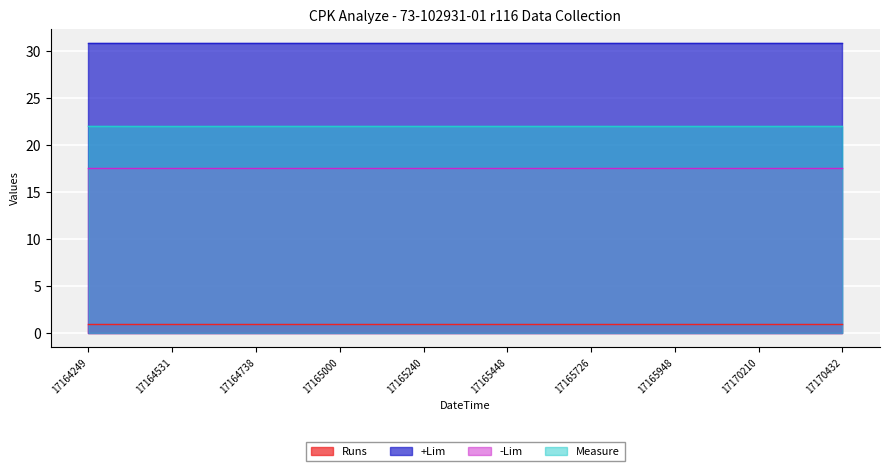

True or false: Runs has more than 1 interior local peaks.

False